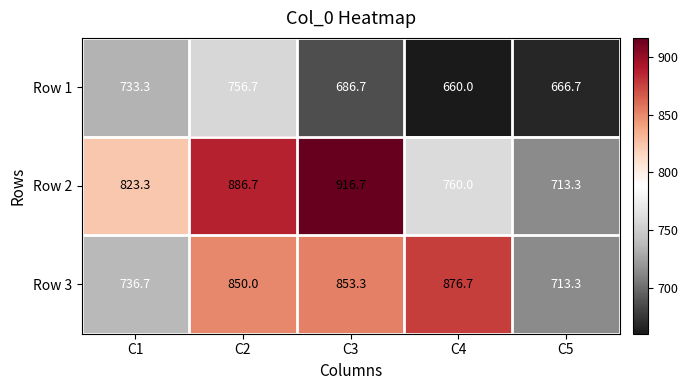

What is the spread (max minus min) of values at C5?

46.6